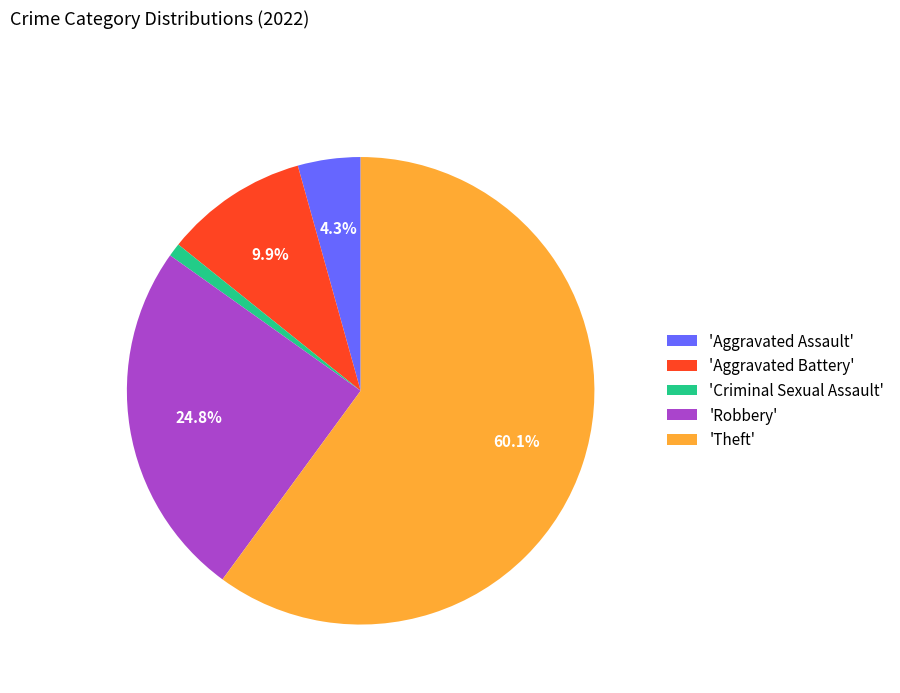

What is the largest slice in the pie chart?

'Theft'